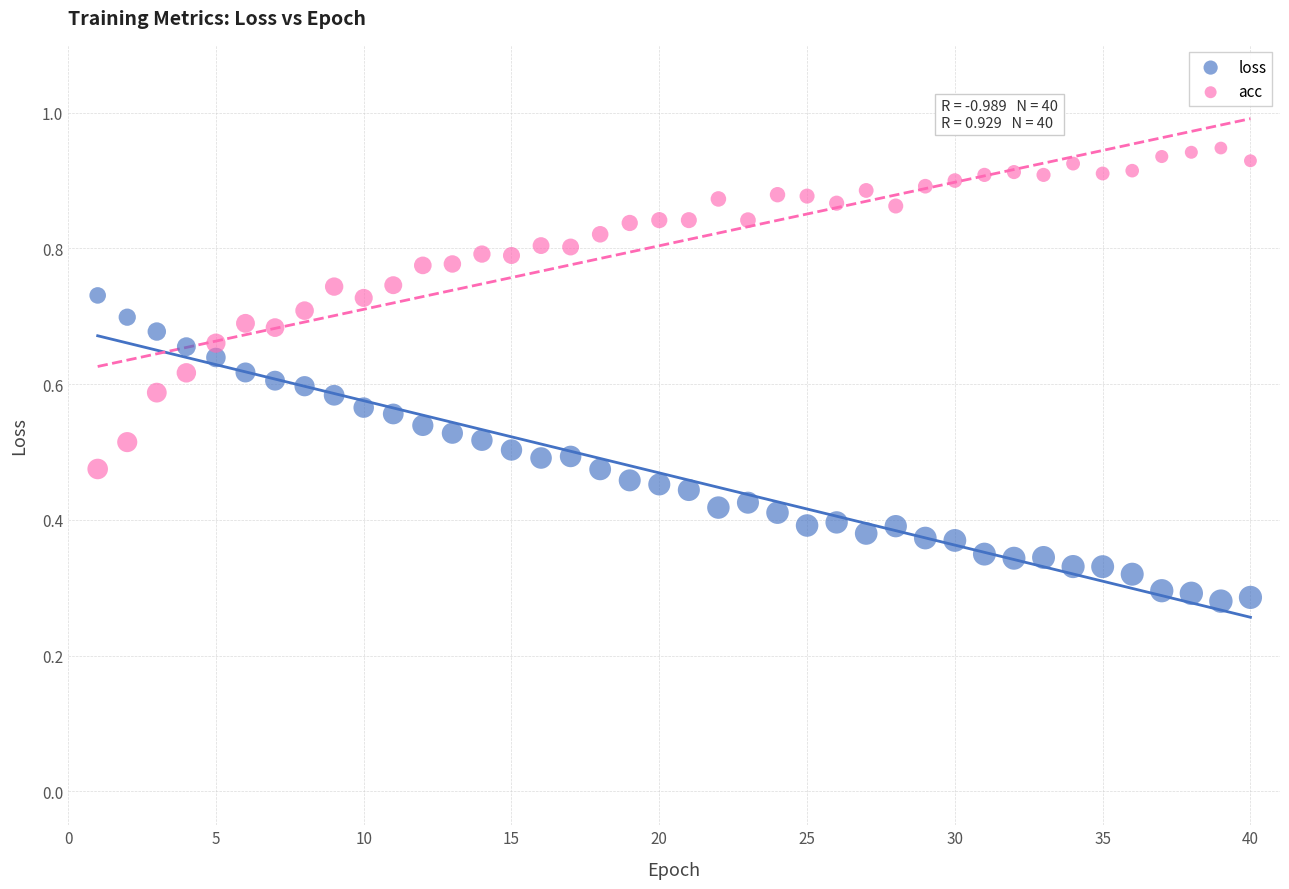

What are all the series names shown in the legend?

loss, acc